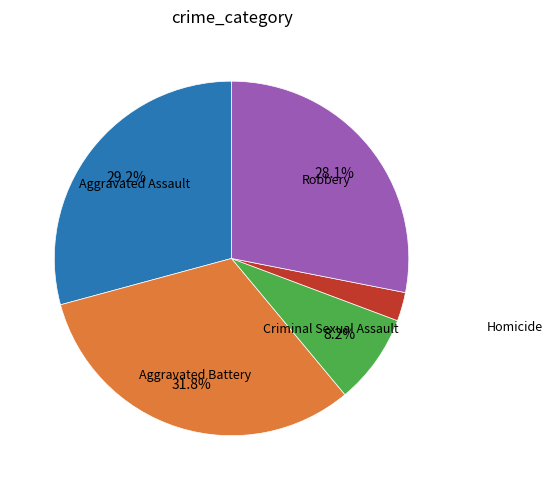

Count the number of slices in the pie.

5